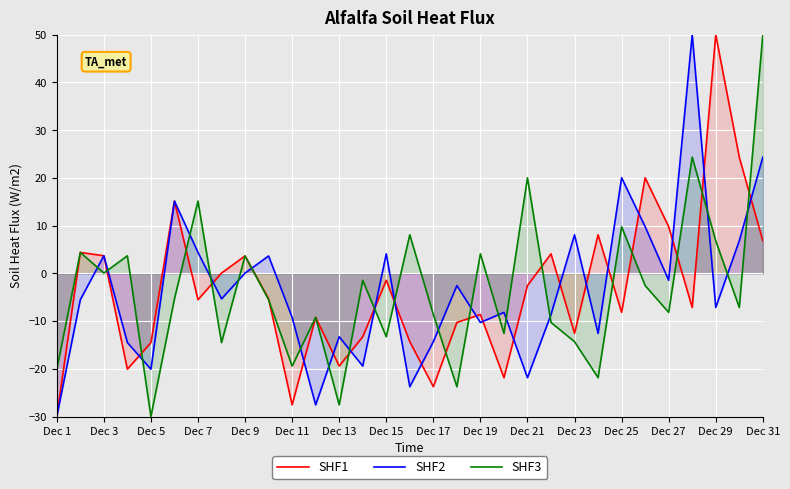

True or false: SHF2 and SHF3 cross at least once.

True